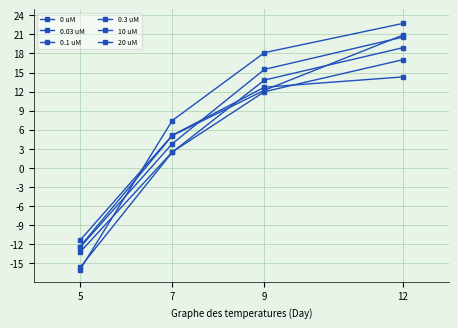

Which series has the largest range (max minus min)?

0.1 uM